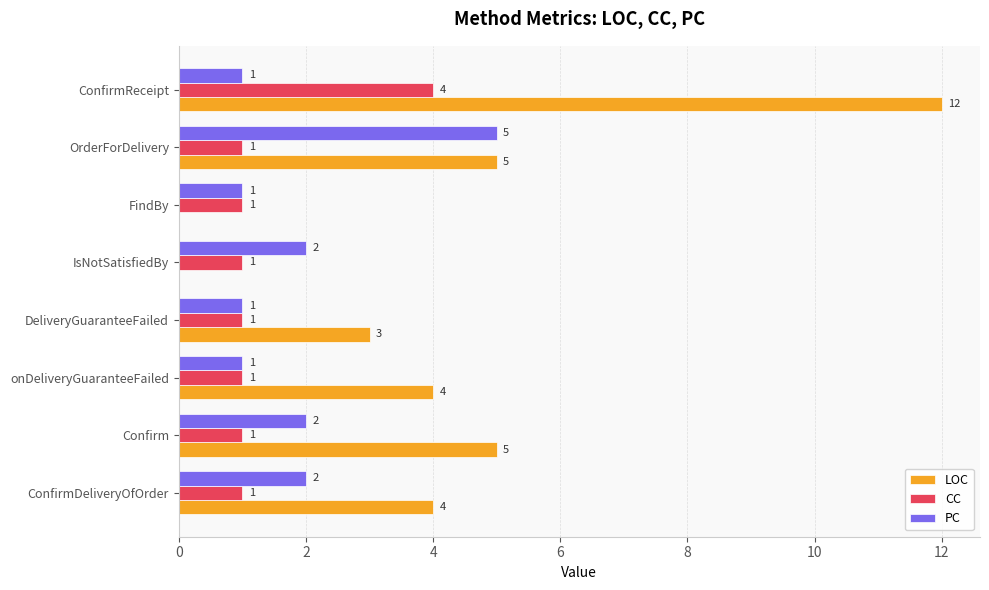

The LOC series shows 0 at FindBy. True or false?

True